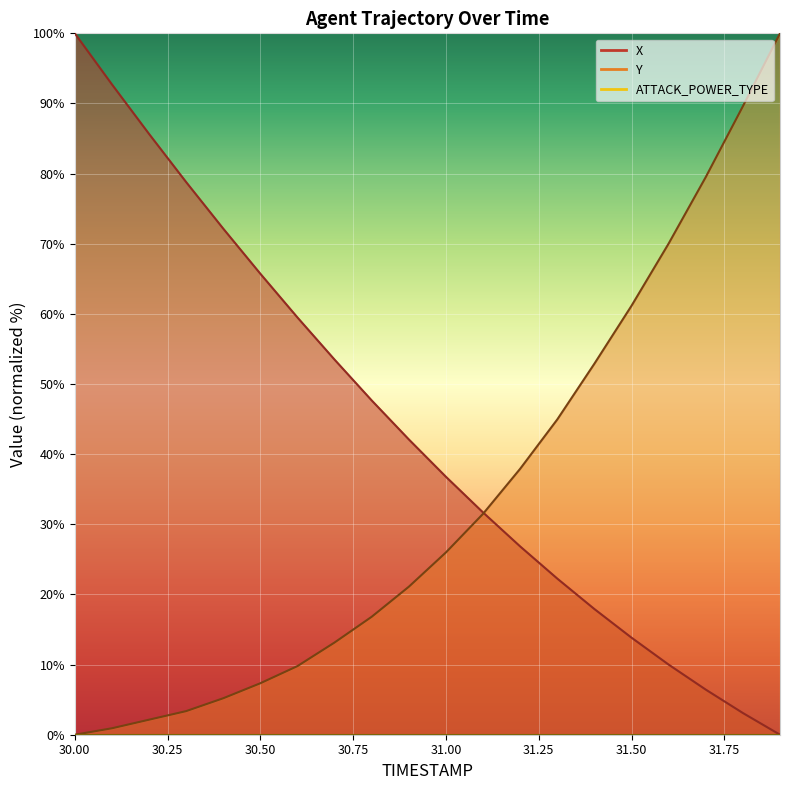

Reading left to right, transcribe all the data shown in this chart.

X: 30.0=100.0	30.1=92.7	30.2=85.7	30.3=78.8	30.4=72.2	30.5=65.7	30.6=59.5	30.7=53.5	30.8=47.7	30.9=42.1	31.0=36.8	31.1=31.7	31.2=26.8	31.3=22.3	31.4=17.9	31.5=13.8	31.6=10.0	31.7=6.4	31.8=3.1	31.9=0.0
Y: 30.0=0.0	30.1=0.9	30.2=2.1	30.3=3.4	30.4=5.2	30.5=7.3	30.6=9.8	30.7=13.1	30.8=16.8	30.9=21.1	31.0=26.0	31.1=31.5	31.2=37.9	31.3=45.0	31.4=52.9	31.5=61.2	31.6=70.0	31.7=79.5	31.8=89.6	31.9=100.0